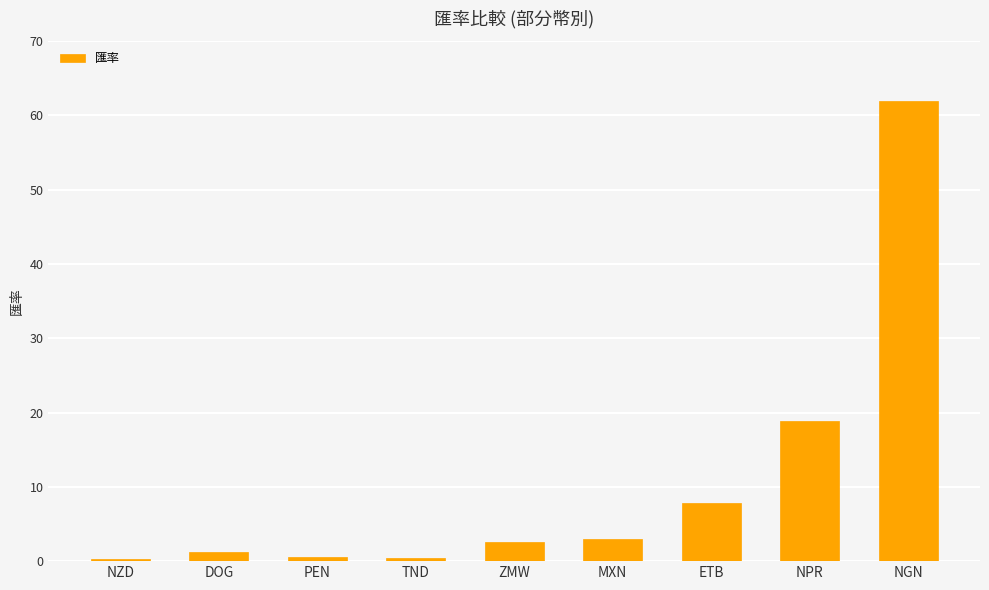

True or false: the data shows 33.8 at NPR.

False